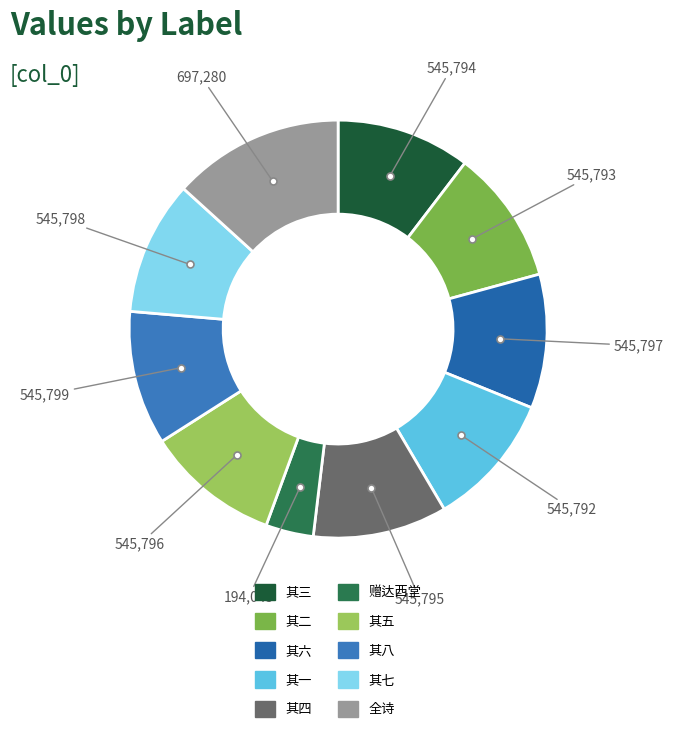

Does any single category account for the majority?

No